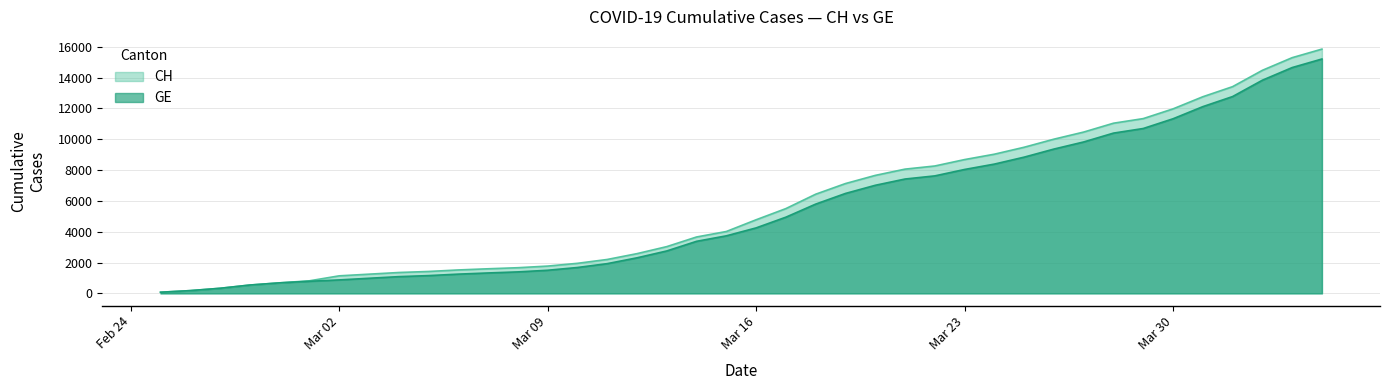

The value of CH at 2020-04-04 is 21144. True or false?

False